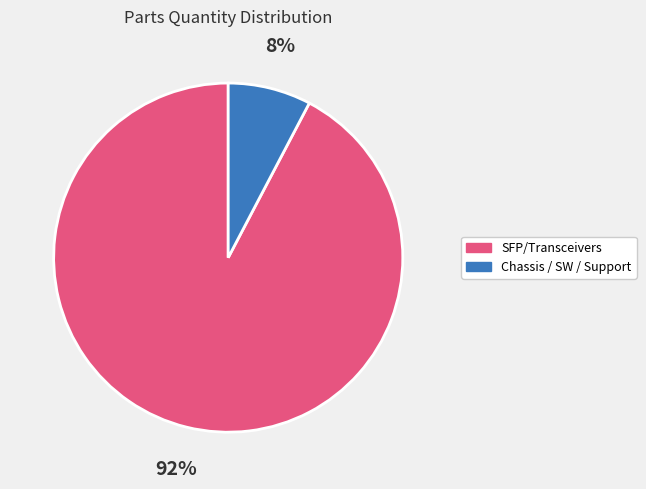

Does any single category account for the majority?

Yes